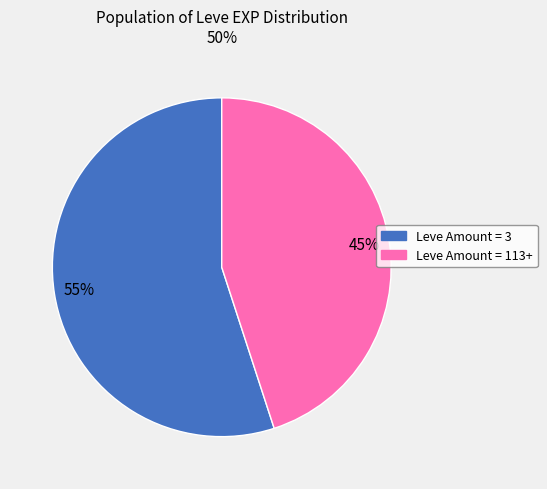

Count the number of slices in the pie.

2